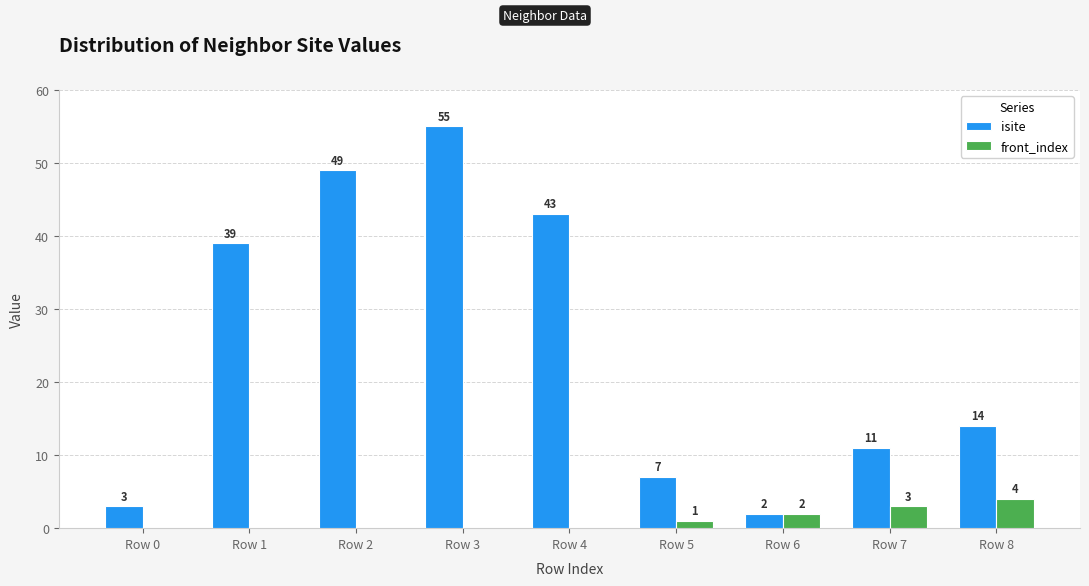

What is the spread (max minus min) of values at Row 4?

43